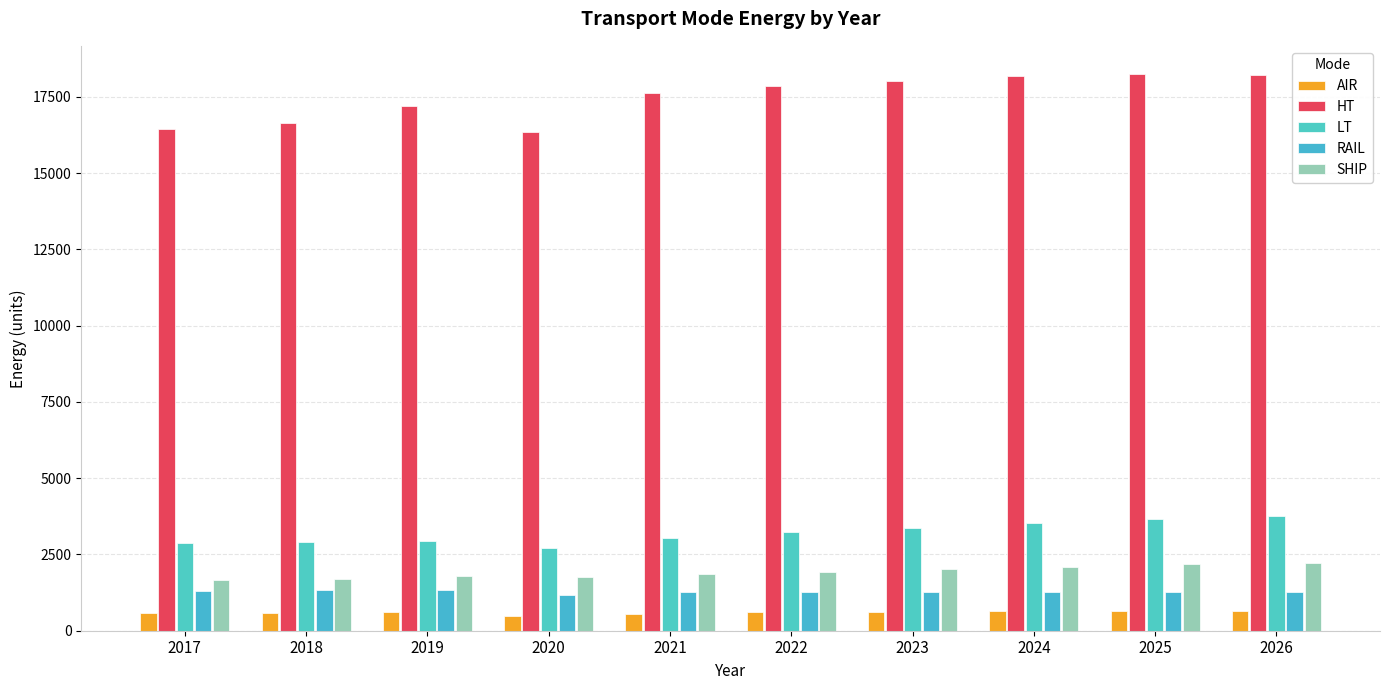

How many values in the LT series are below 3221?

5